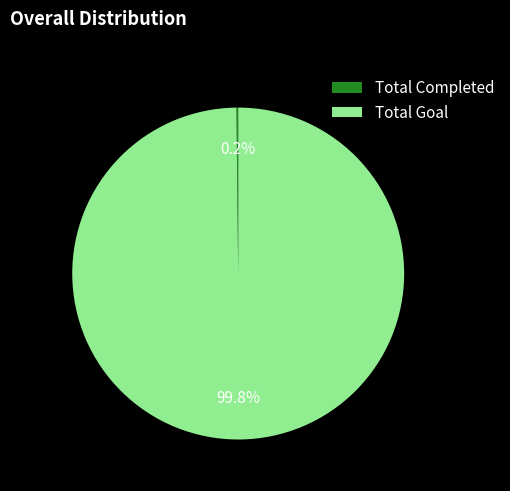

Which category has the biggest portion of the pie?

Total Goal